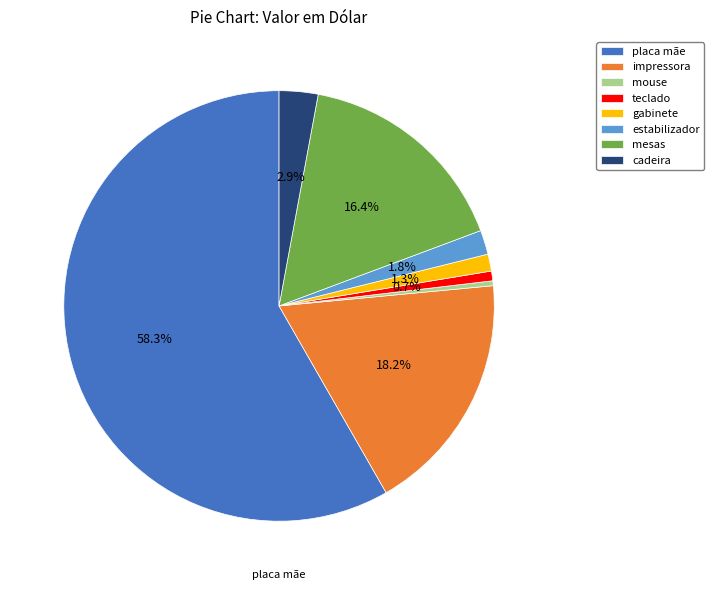

Is gabinete the majority of the pie?

No